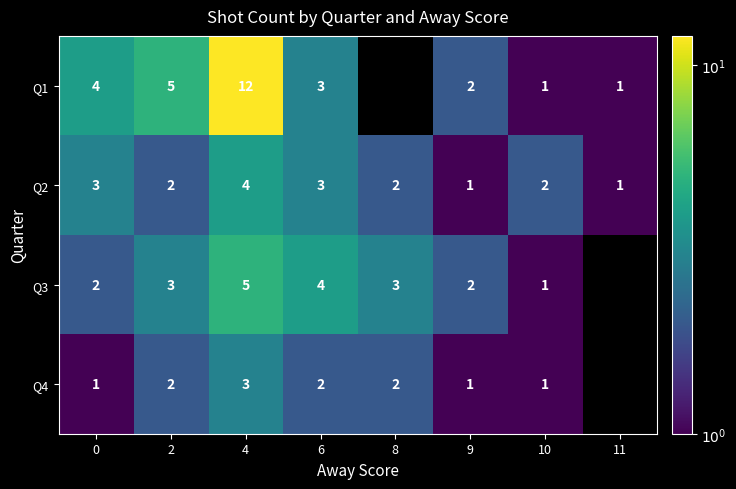

What is the difference between the maximum and minimum values in the Q2 series?

3